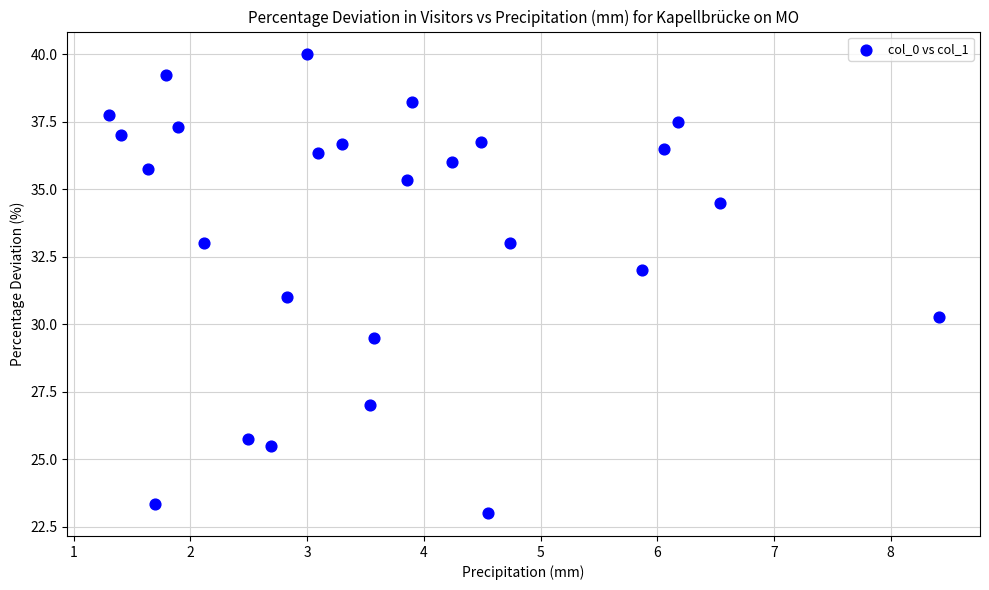

What is the range of X values (max minus min)?

7.1